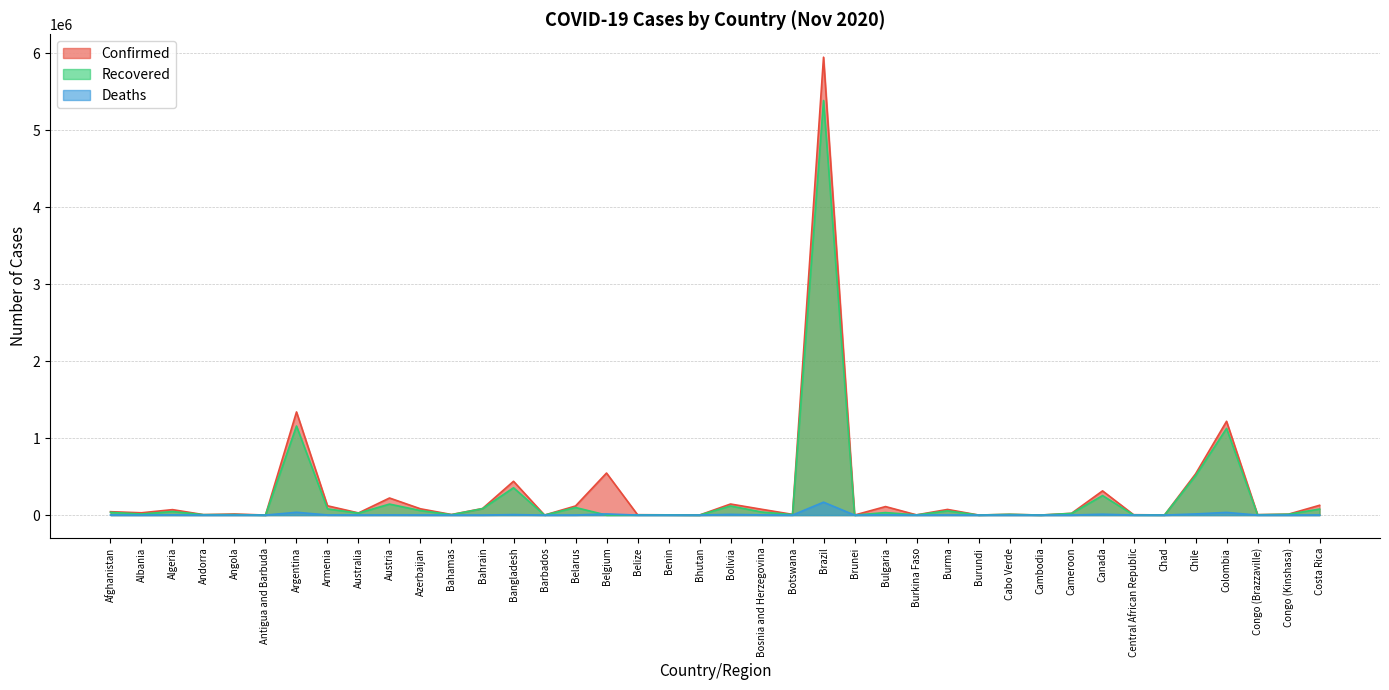

What is the label of the 10th point from the left?

Austria